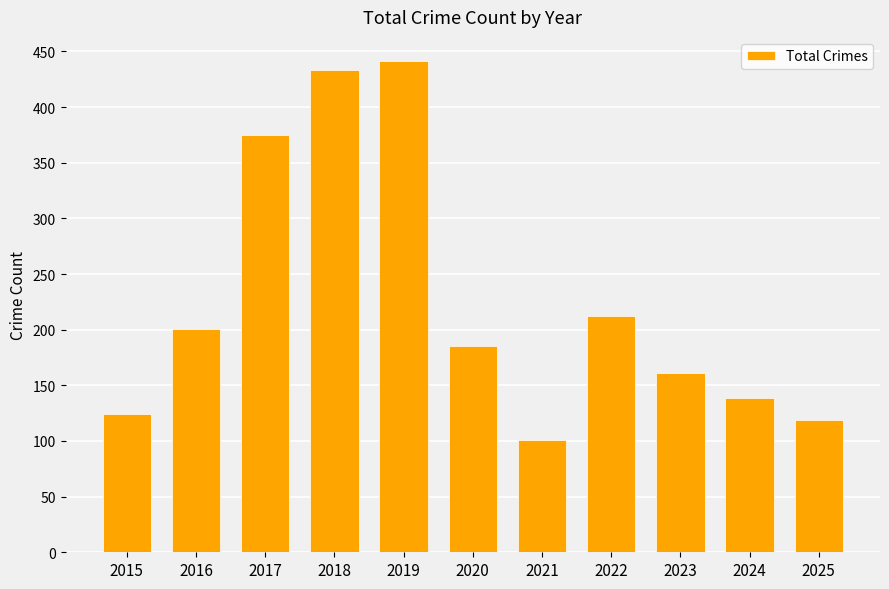

What is the greatest value displayed?

441